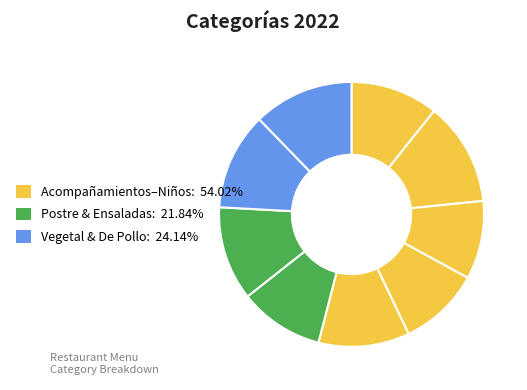

Does any single category account for the majority?

No